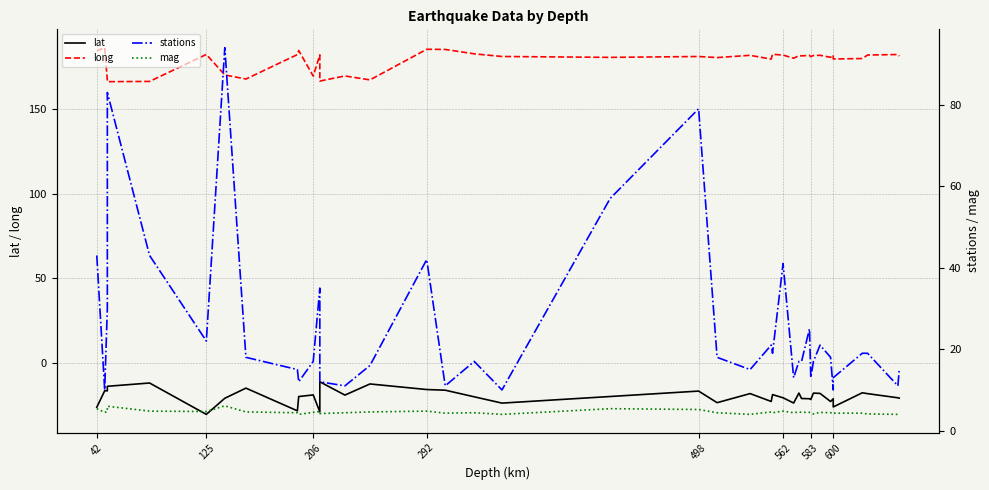

Where is mag nearest to the value 5?

498